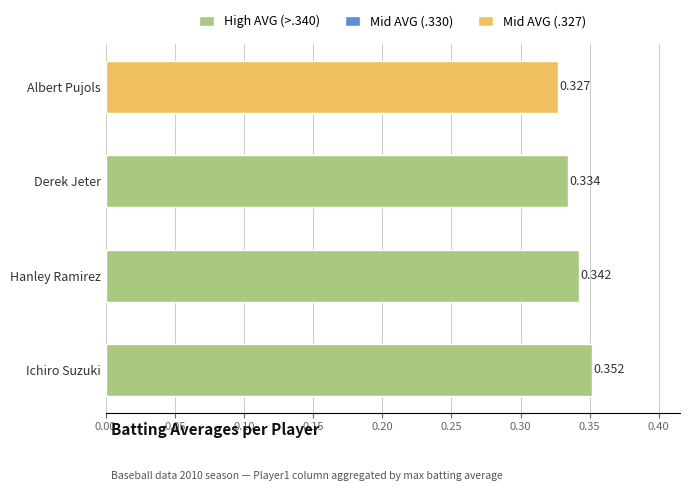

List the labels in order of value, largest first.

Ichiro Suzuki, Hanley Ramirez, Derek Jeter, Albert Pujols